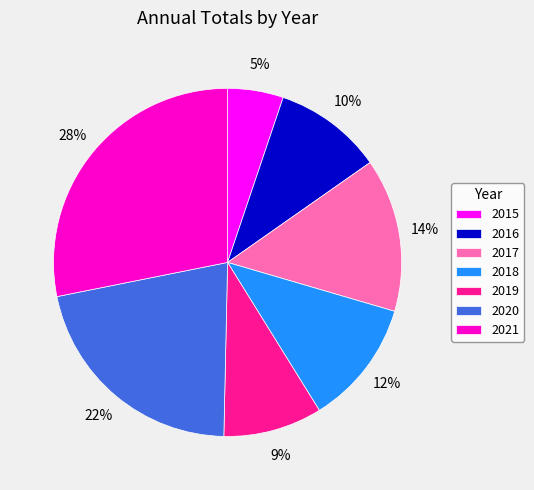

Does 2015 represent more than half of the total?

No